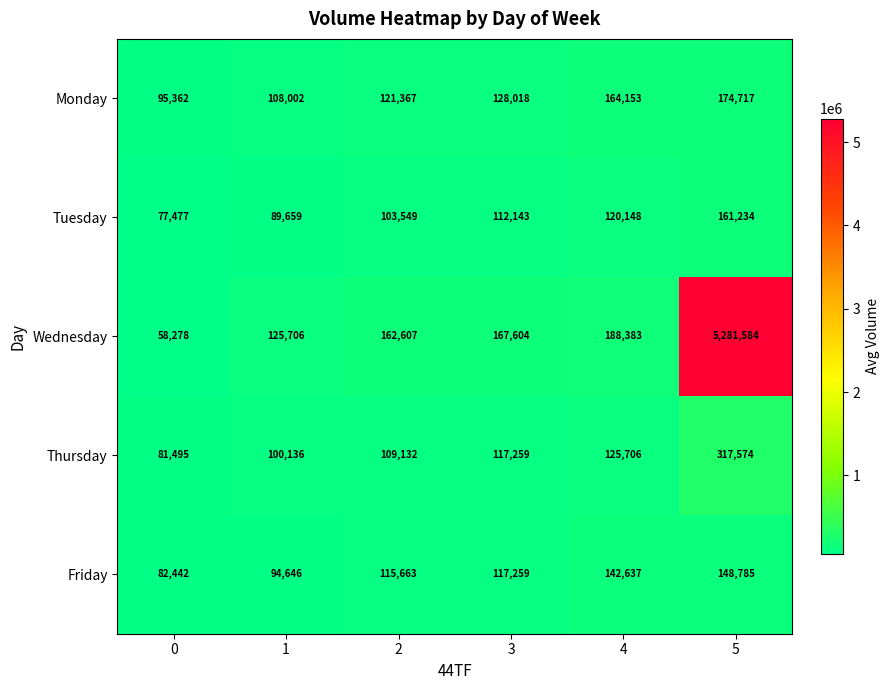

What value does the Friday series have at 1, to the nearest 10?

94650